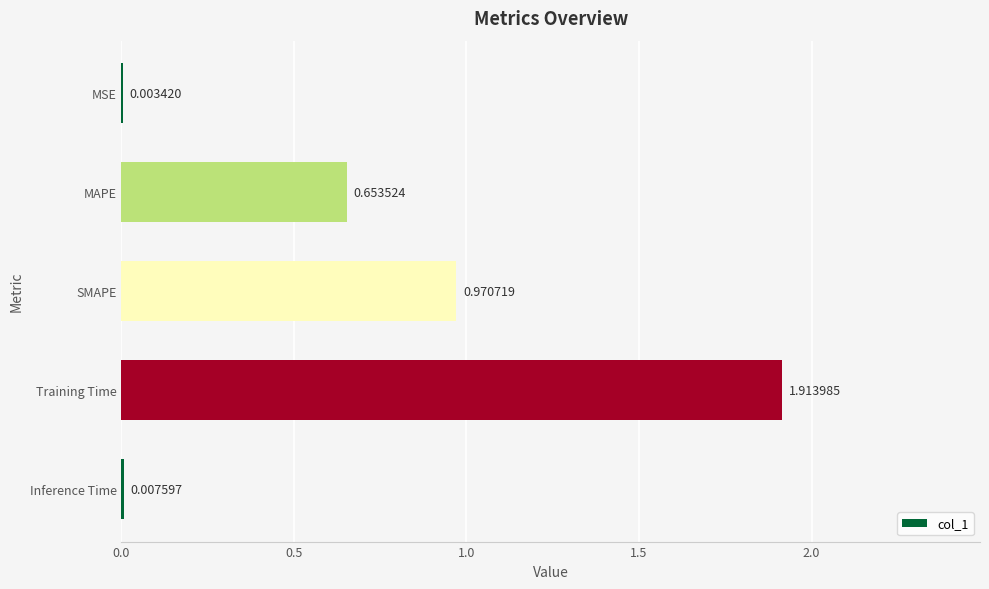

At which label is the value closest to 0?

MSE